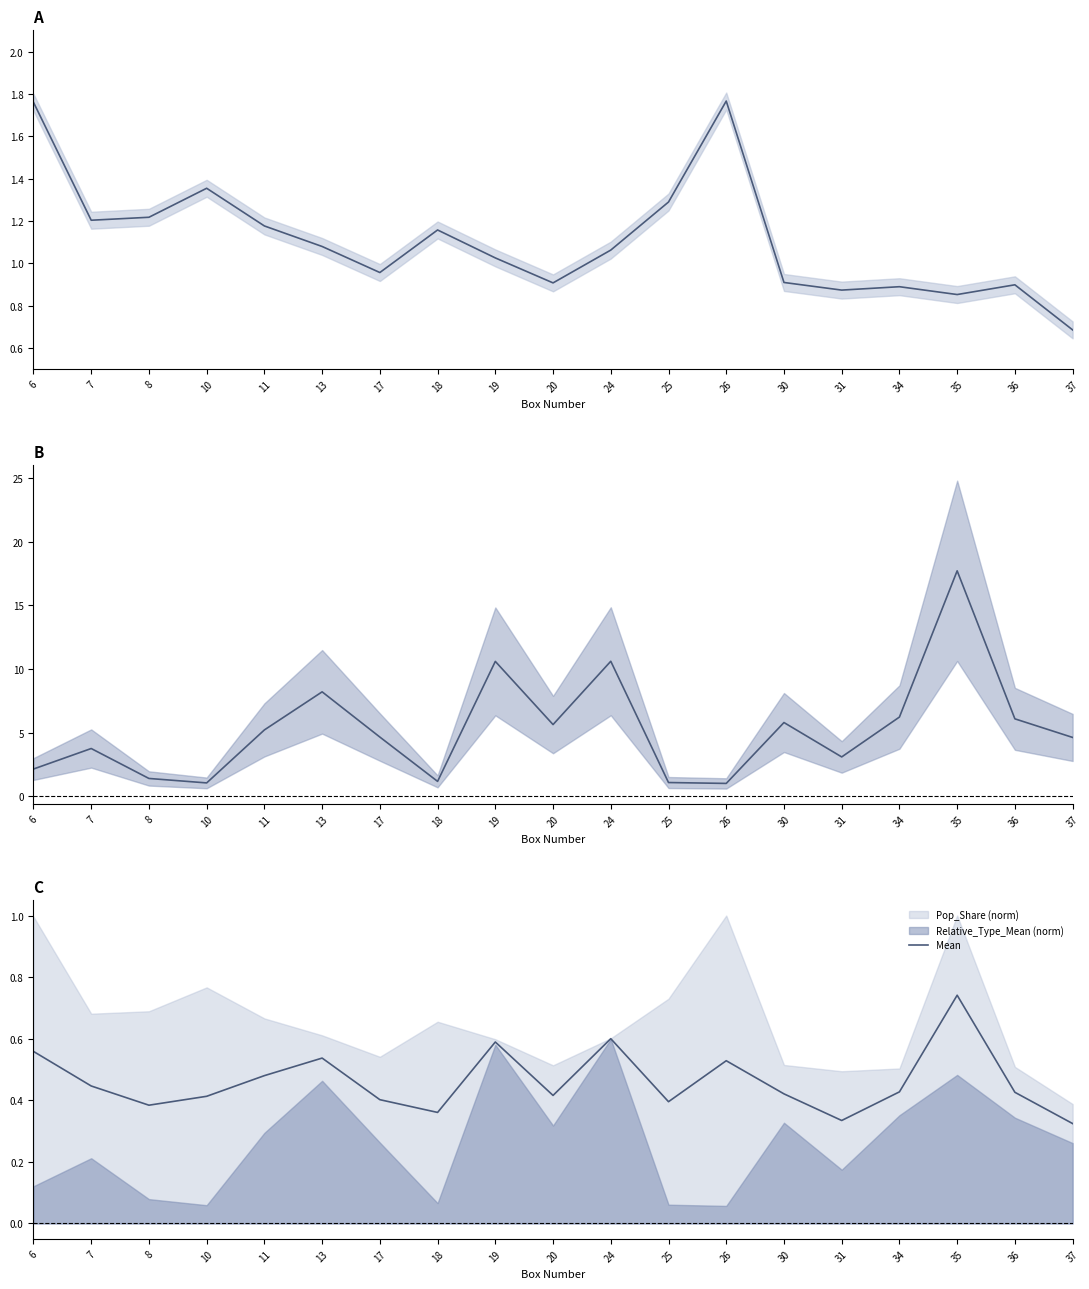

Where do Relative_Type_Mean and Pop_Share first cross each other?

8 and 10